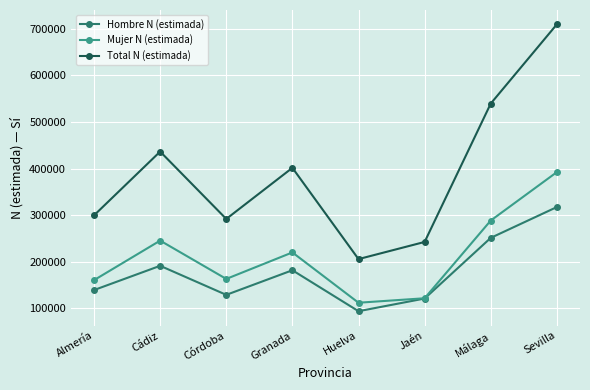

Between Córdoba and Huelva, which series saw the biggest shift?

Total N (estimada)